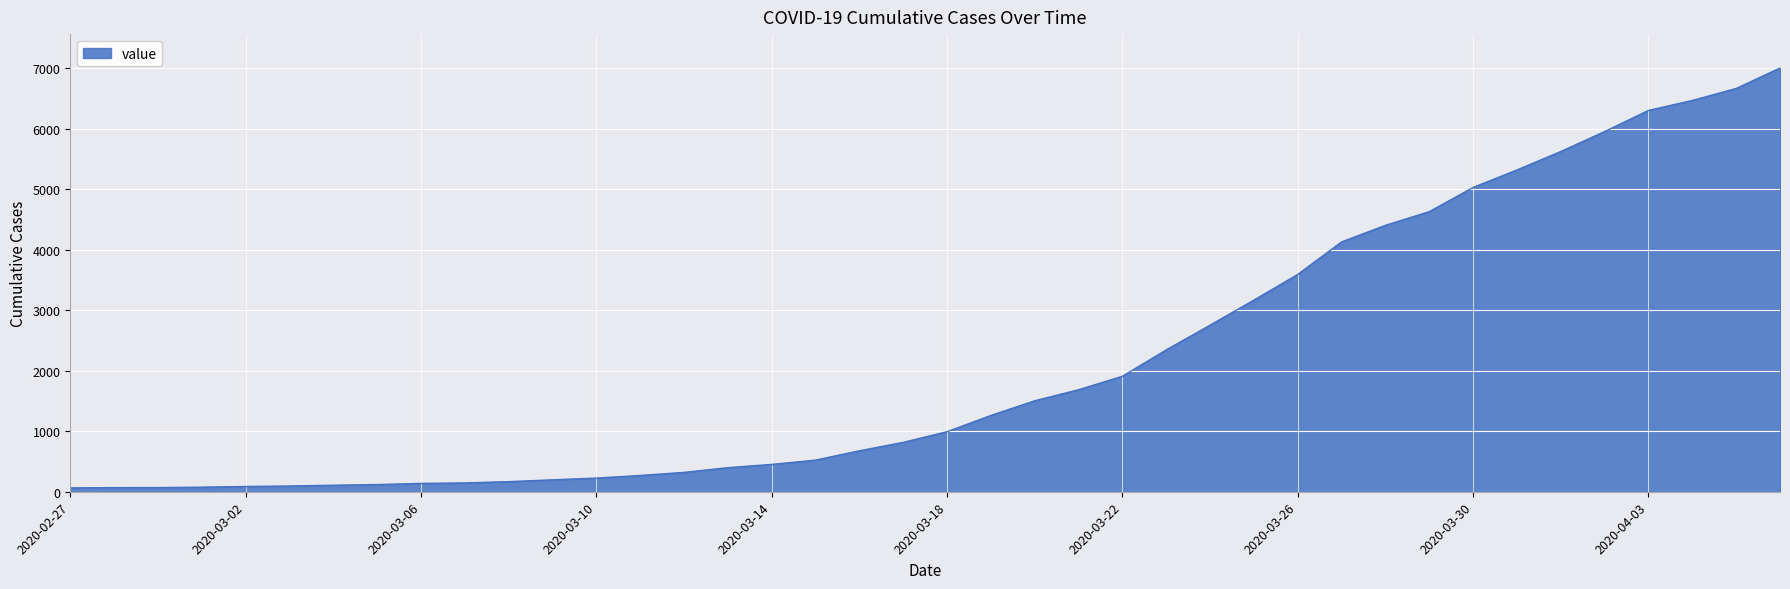

What is the greatest value displayed?

7004